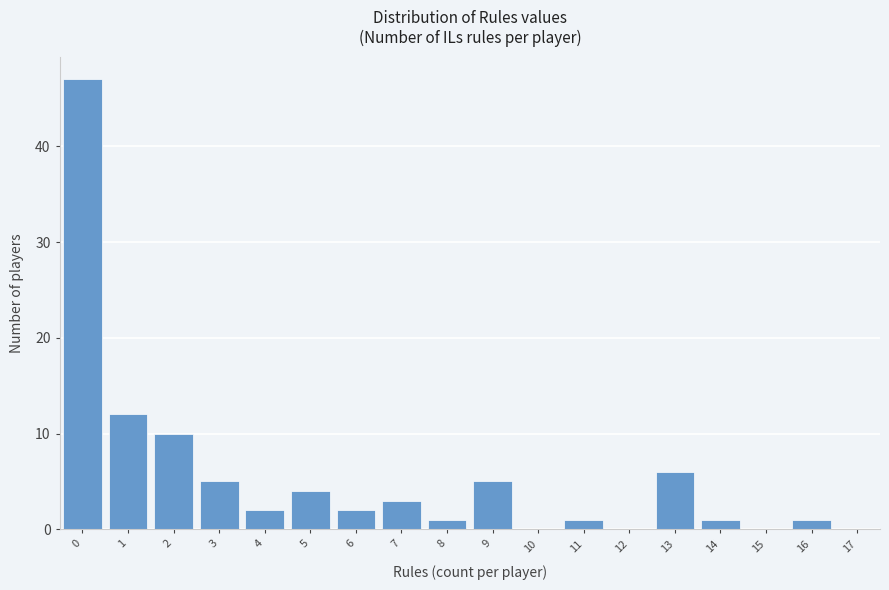

Reading left to right, list all the values displayed in this chart.

0=47	1=12	2=10	3=5	4=2	5=4	6=2	7=3	8=1	9=5	10=0	11=1	12=0	13=6	14=1	15=0	16=1